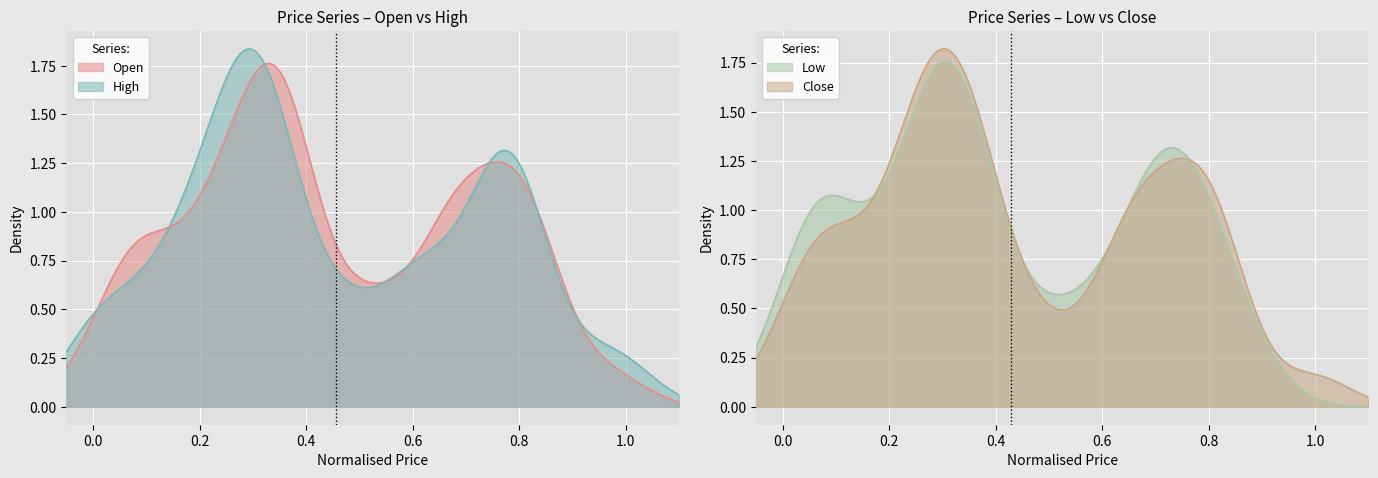

Which series has the largest total across all categories?

High